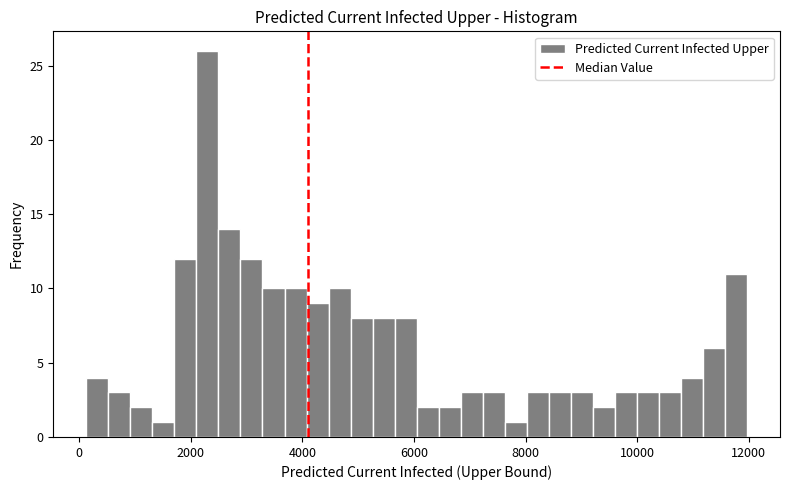

Read against the x-axis, roughly where is the centre of the tallest bar?

2200